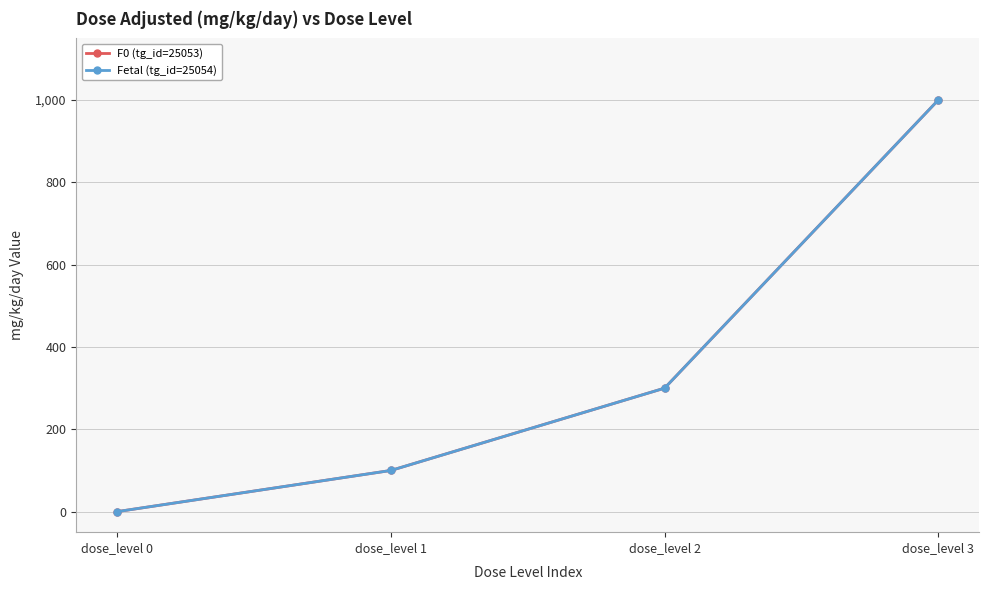

Reading left to right, extract all data points from this chart.

F0 (tg_id=25053): dose_level 0=0	dose_level 1=100	dose_level 2=300	dose_level 3=1000
Fetal (tg_id=25054): dose_level 0=0	dose_level 1=100	dose_level 2=300	dose_level 3=1000